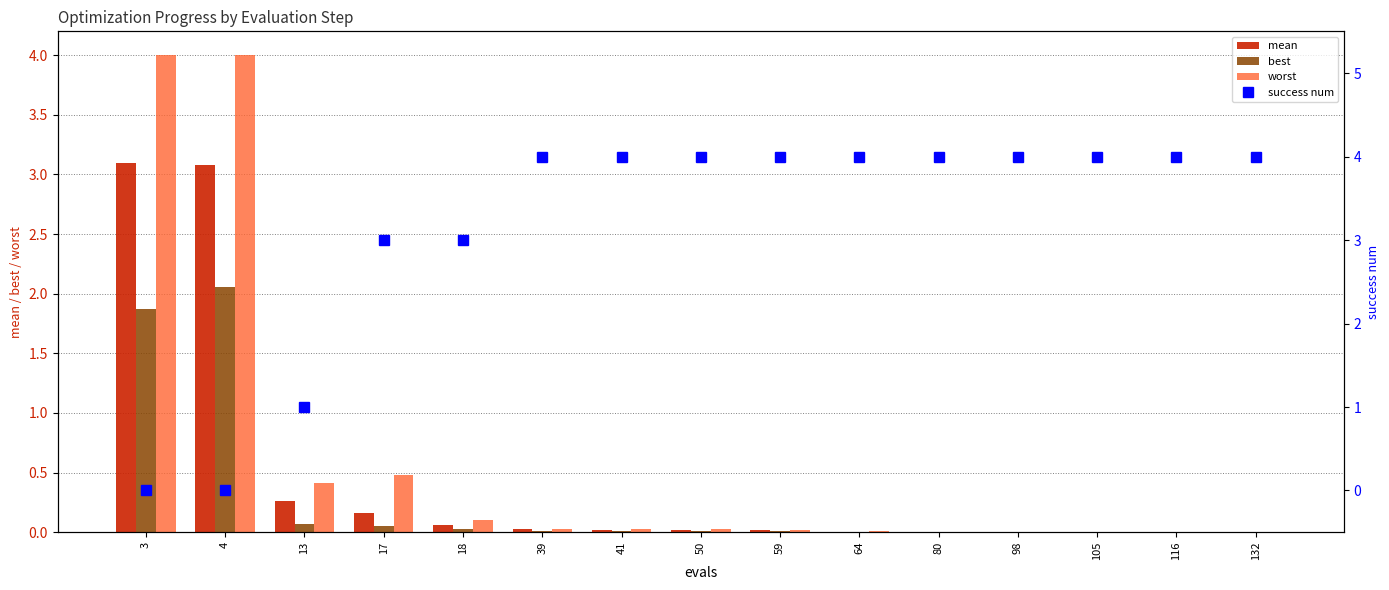

The value of mean at 13 is 0.3. True or false?

True